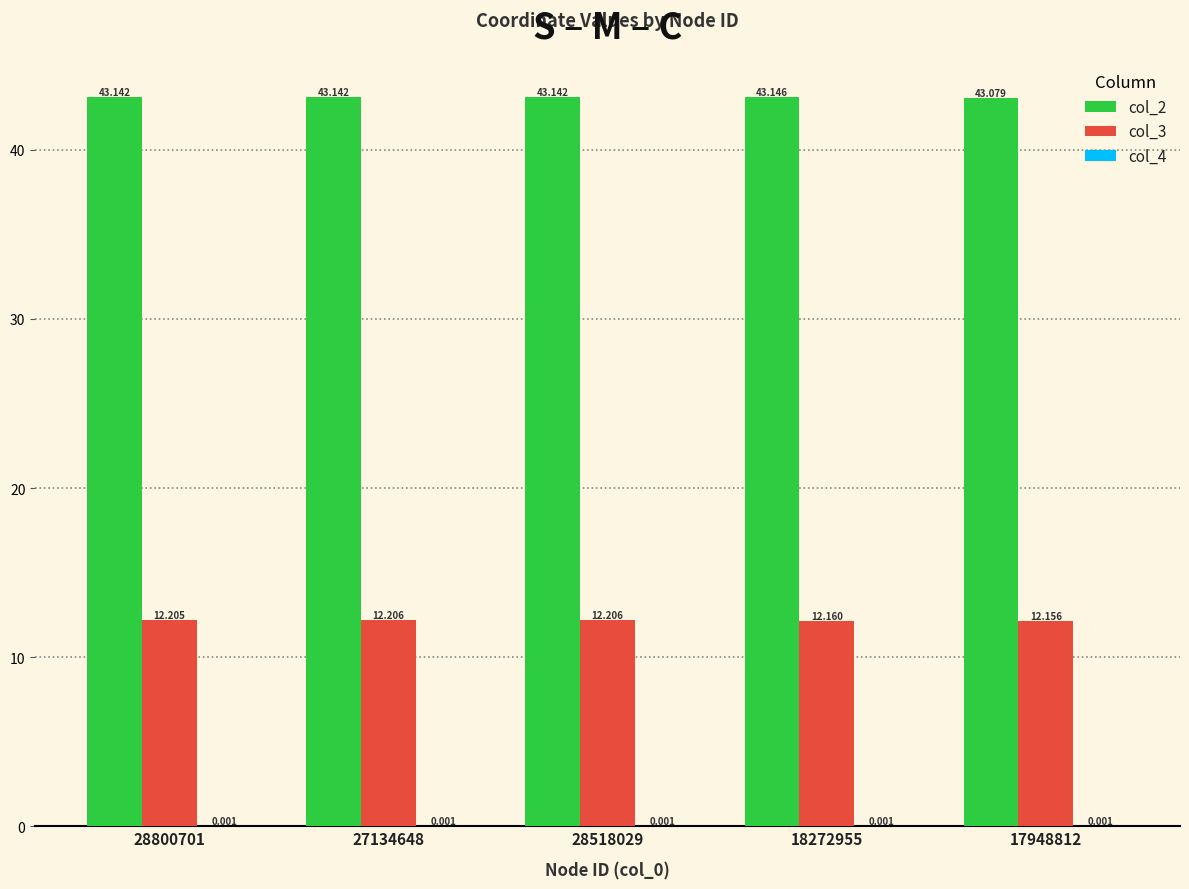

Does the chart contain stacked bars?

No